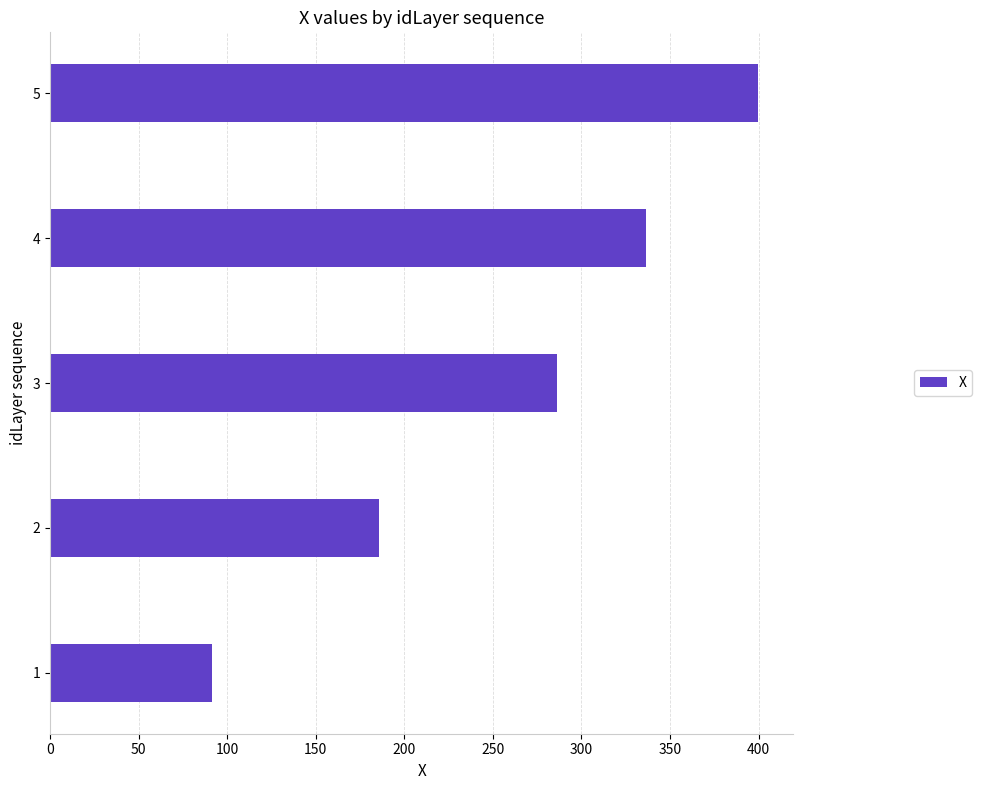

Which label corresponds to the largest value in the chart?

5